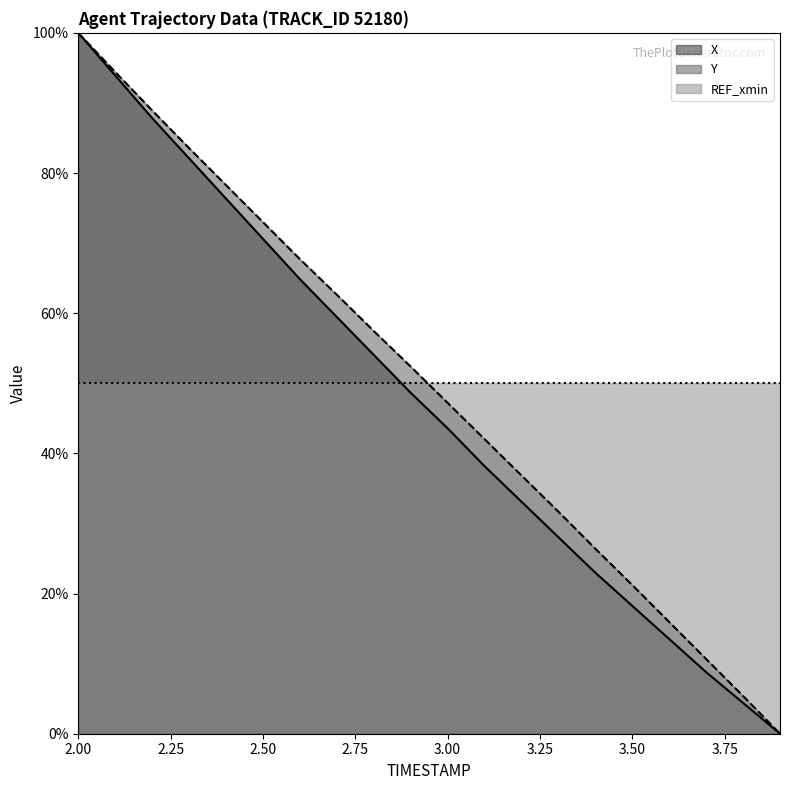

What value does the Y series have at 2.00?

100.0